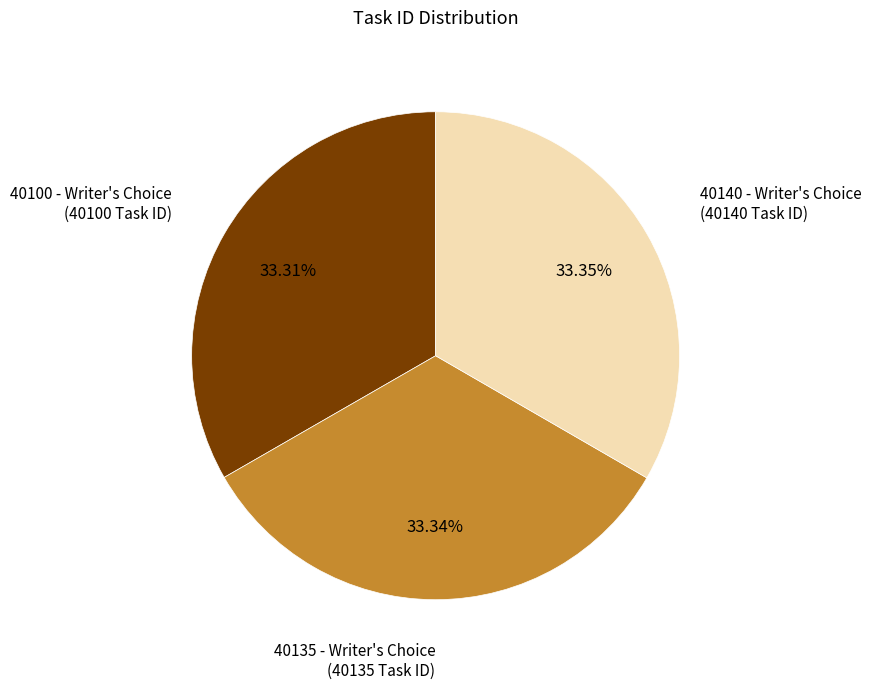

Does 40140 - Writer's Choice represent more than half of the total?

No